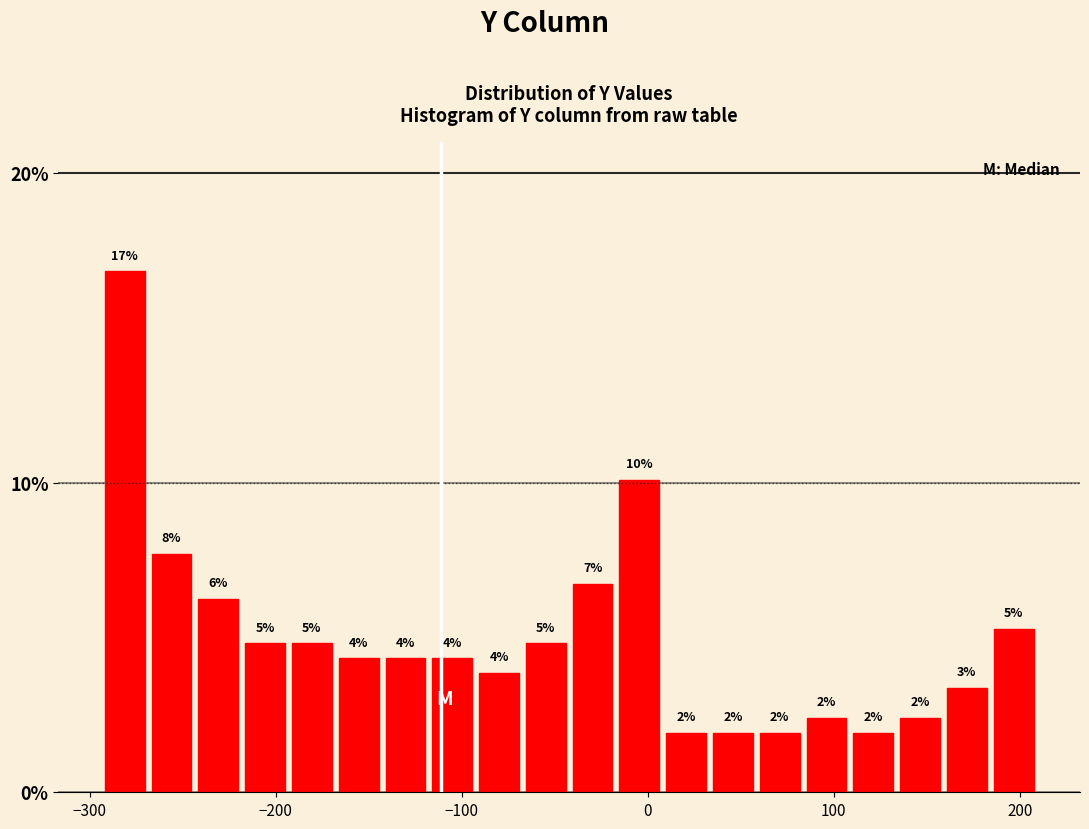

Read against the x-axis, roughly where is the centre of the tallest bar?

-280